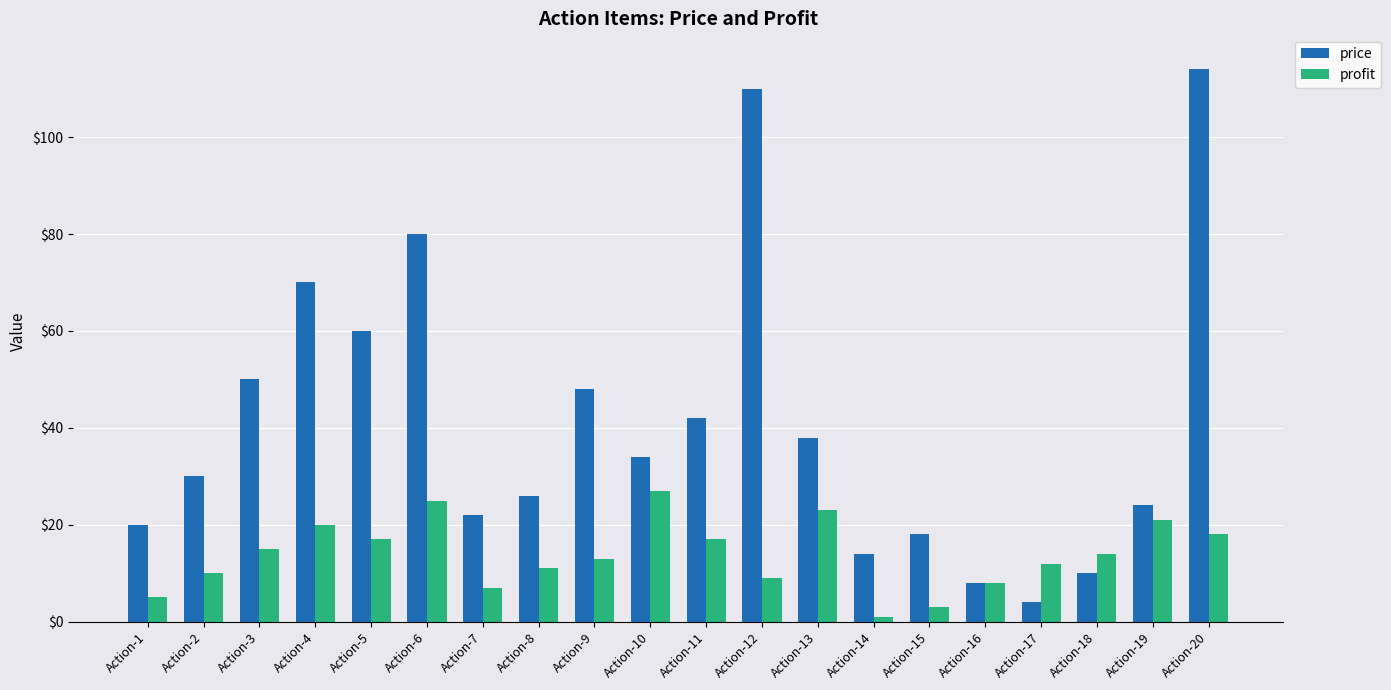

Which series has the largest total across all categories?

price